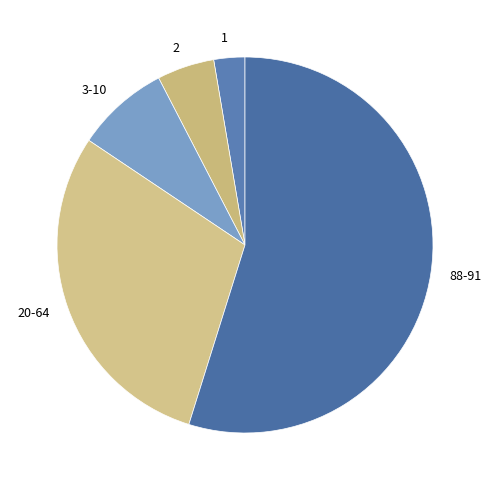

Combined, do 1 and 20-64 account for over 50%?

No